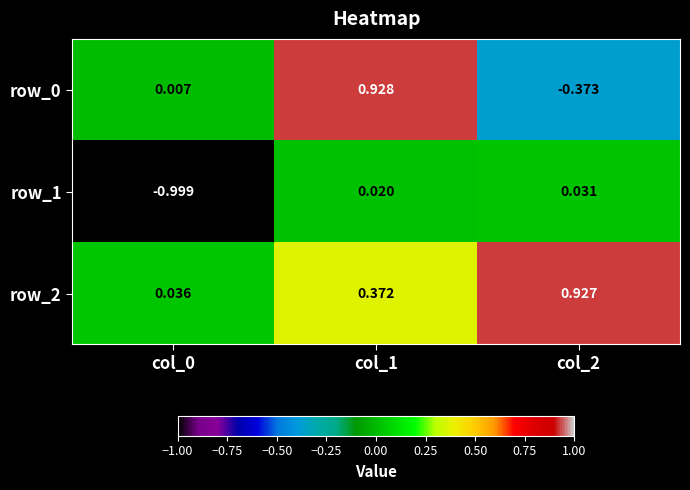

Is the value of row_1 at col_1 greater than the value of row_2 at col_0?

No